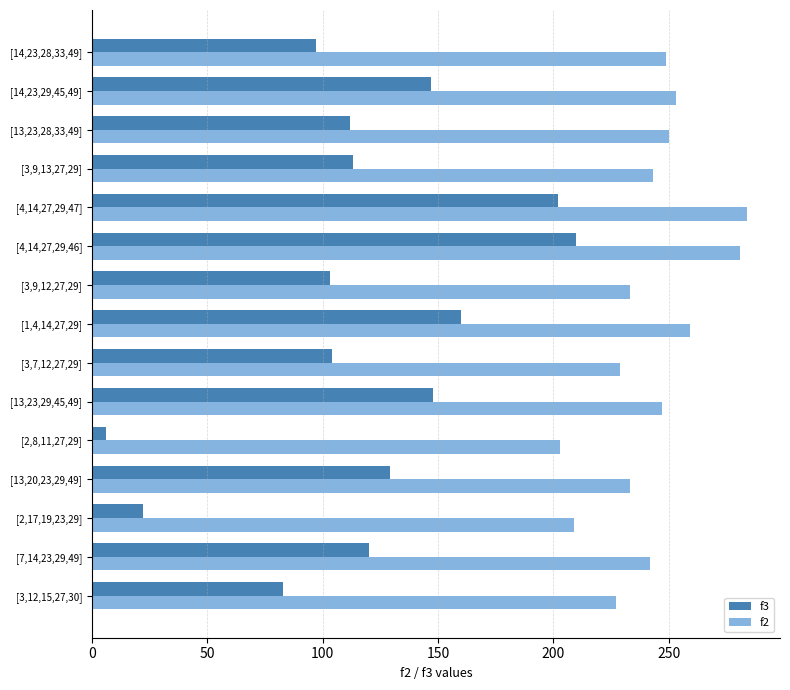

Which series changed the most between [1,4,14,27,29] and [3,9,13,27,29]?

f3